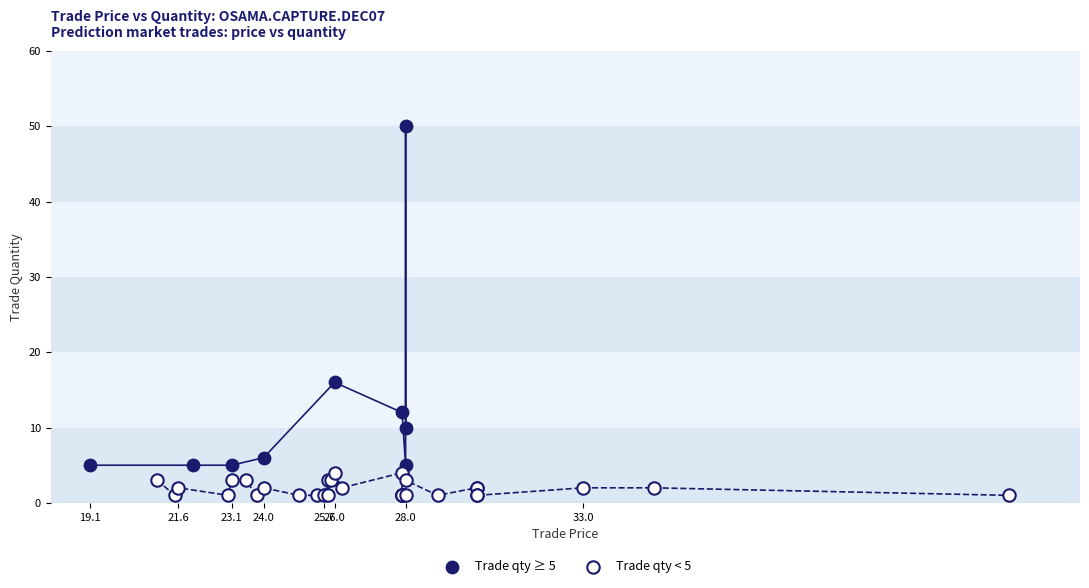

Which series reaches the maximum Y coordinate?

Trade qty ≥ 5